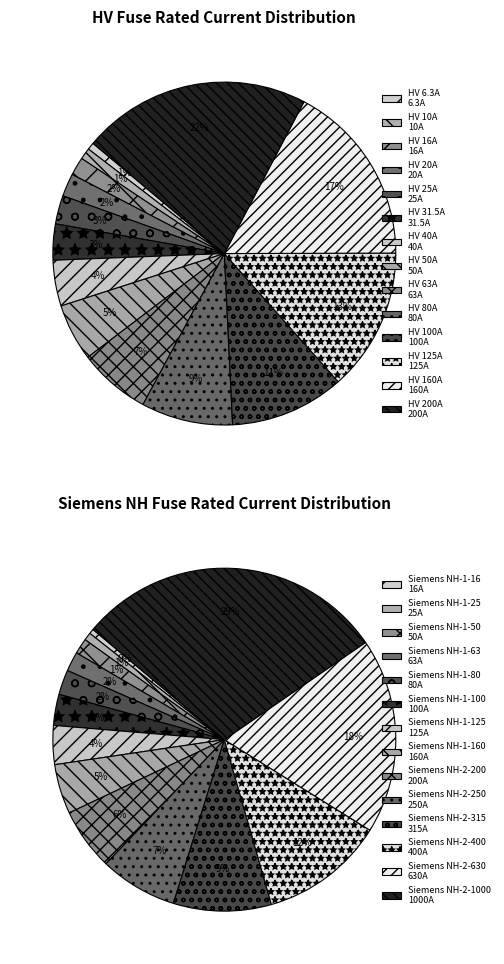

What is the total percentage of HV 160A and HV 40A?

21.6%